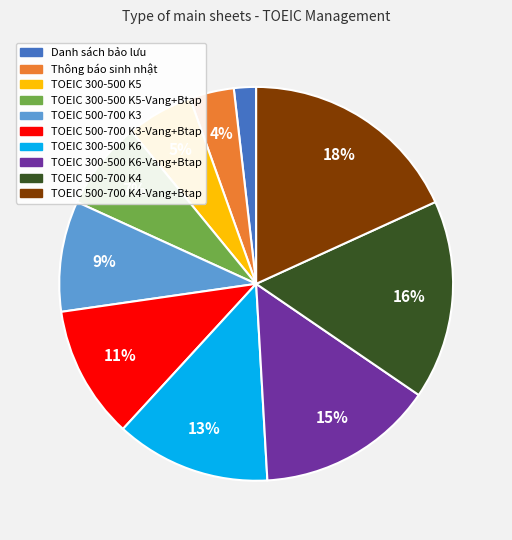

Does any single category account for the majority?

No